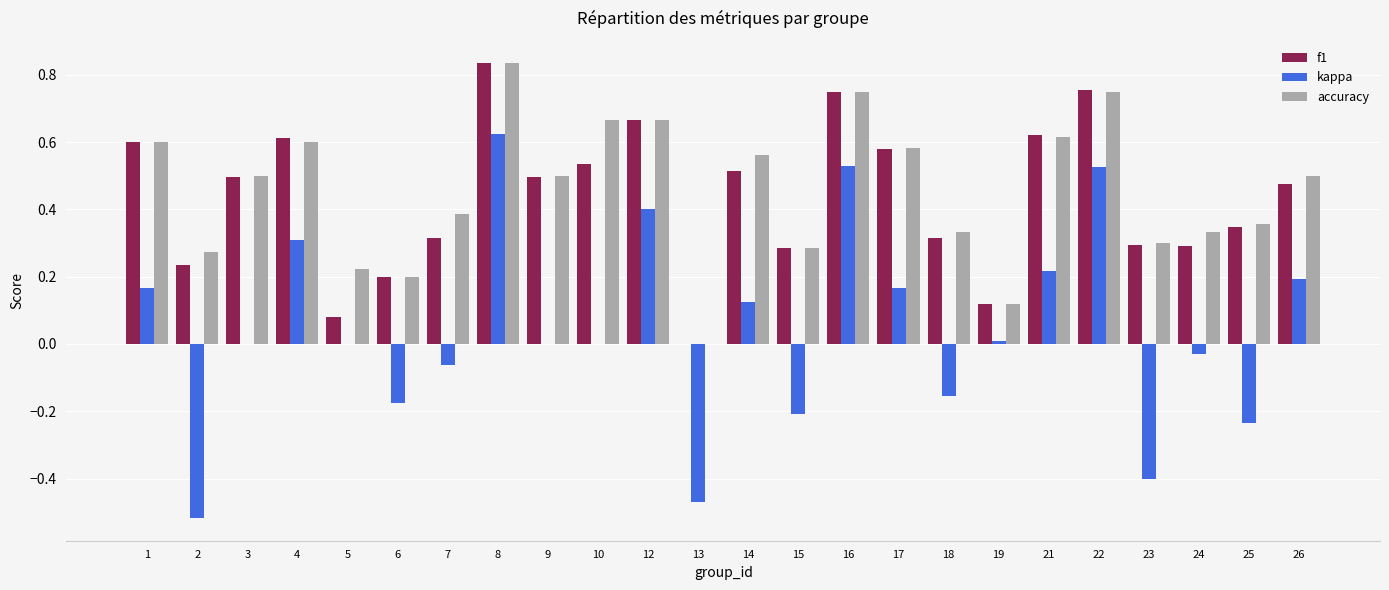

What is the sum of all kappa values?

1.0